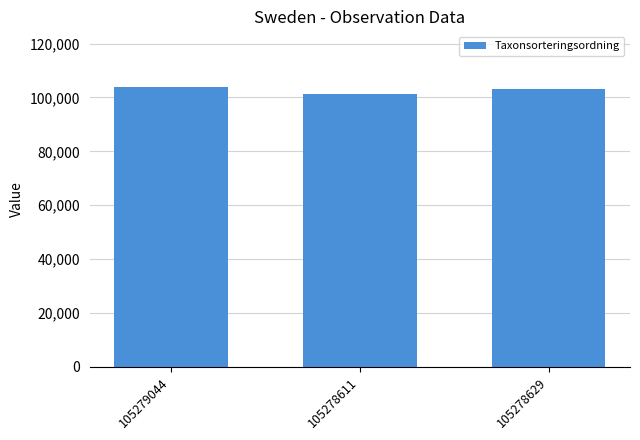

Reading right to left, what are all the values shown in this chart?

105278629=103088	105278611=101325	105279044=103813